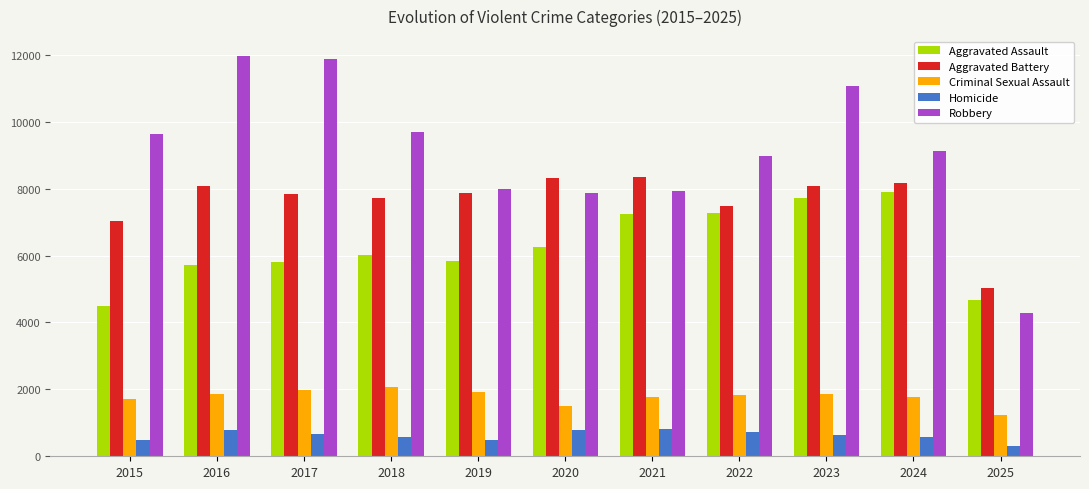

Which series has the largest total across all categories?

Robbery